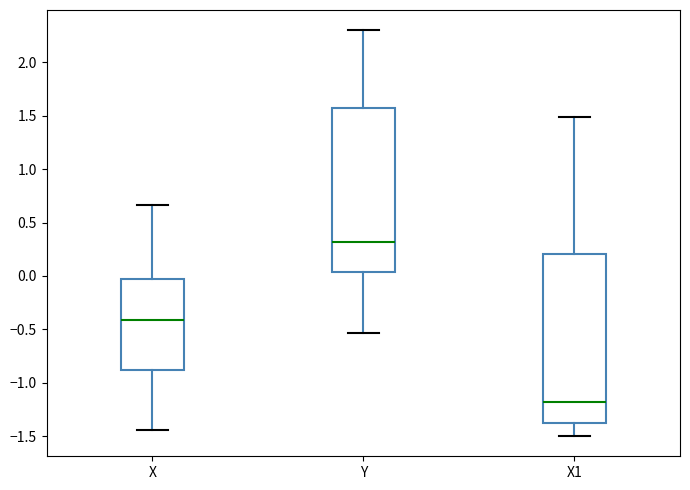

Where is the upper edge of the box for X1 on the y-axis? The values are not printed on the chart, so give them approximately, as read against the axis.

0.20